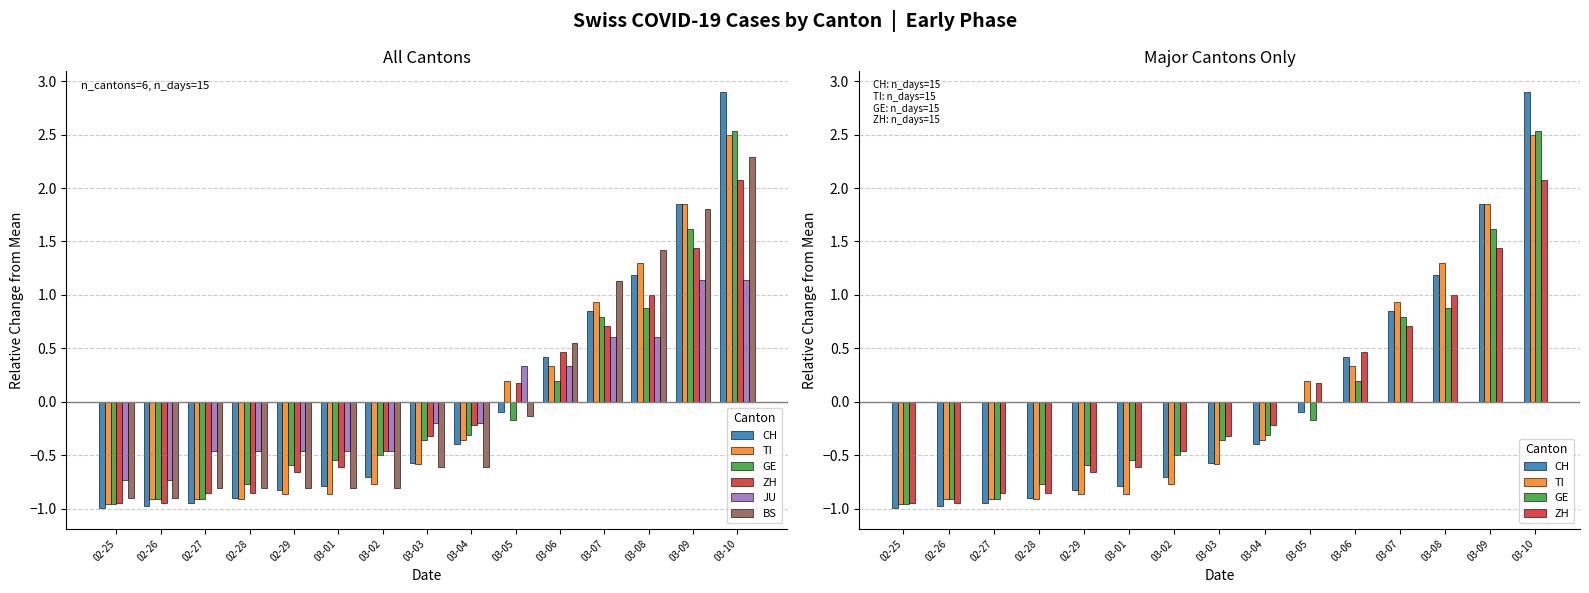

The ZH series shows 1.2 at 03-07. True or false?

False